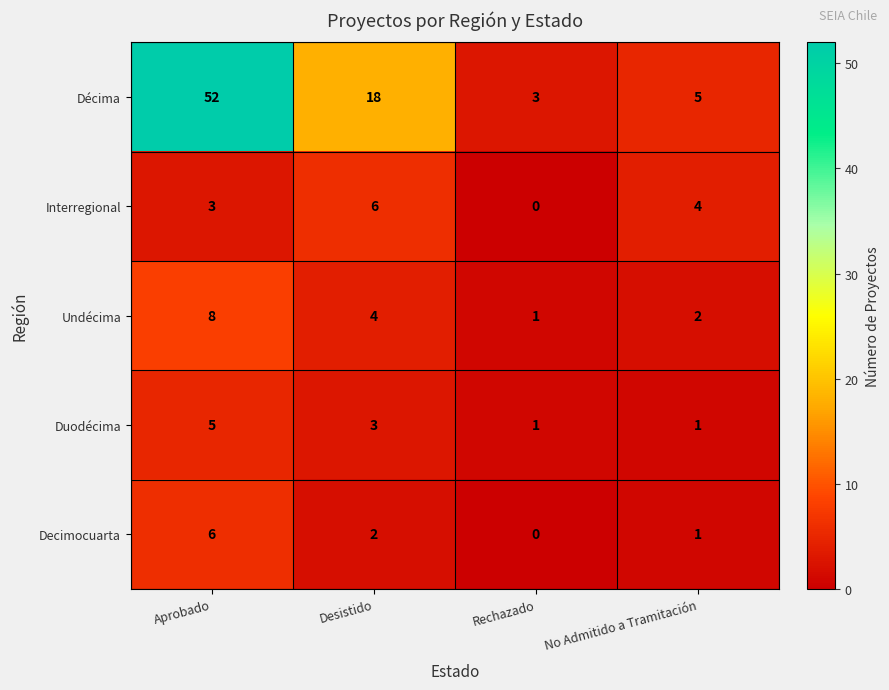

How many distinct data groups are displayed?

5